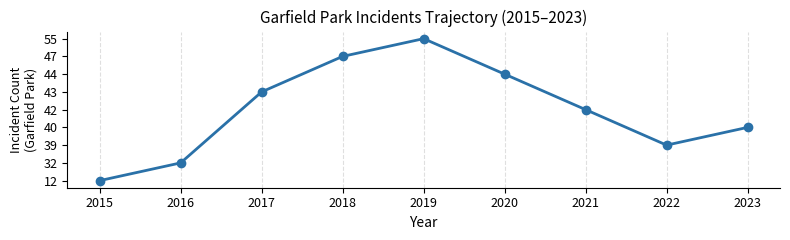

Does the chart have visible grid lines?

Yes